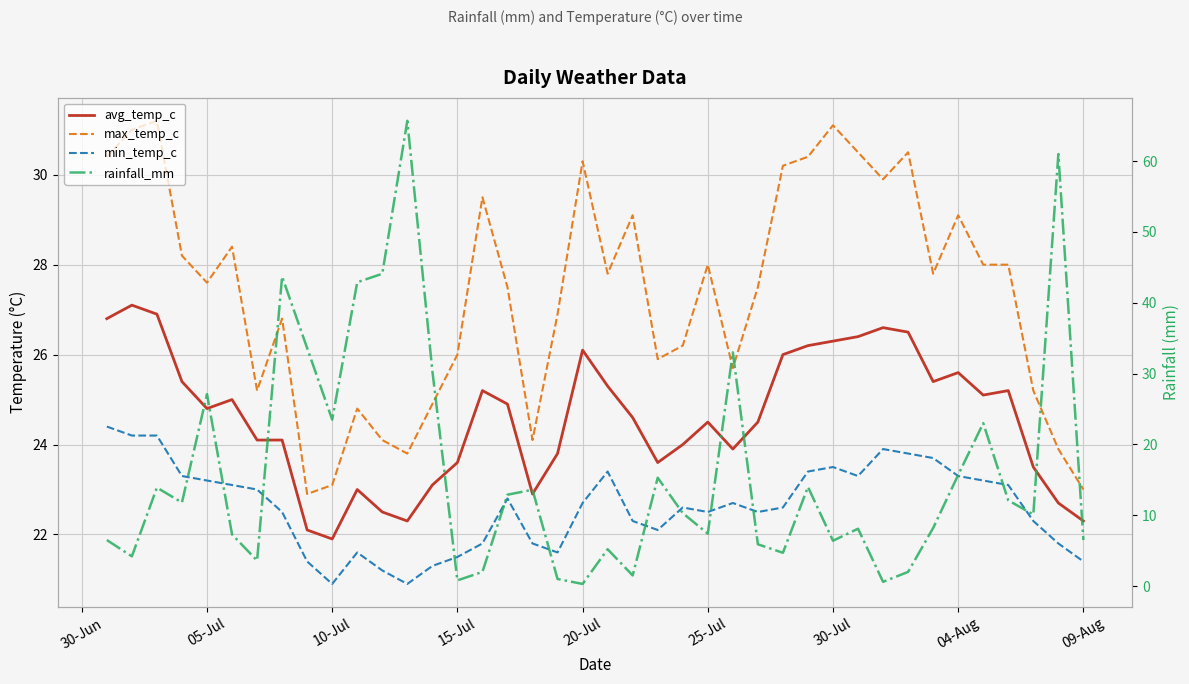

The rainfall_mm series shows 1.3 at 27. True or false?

False